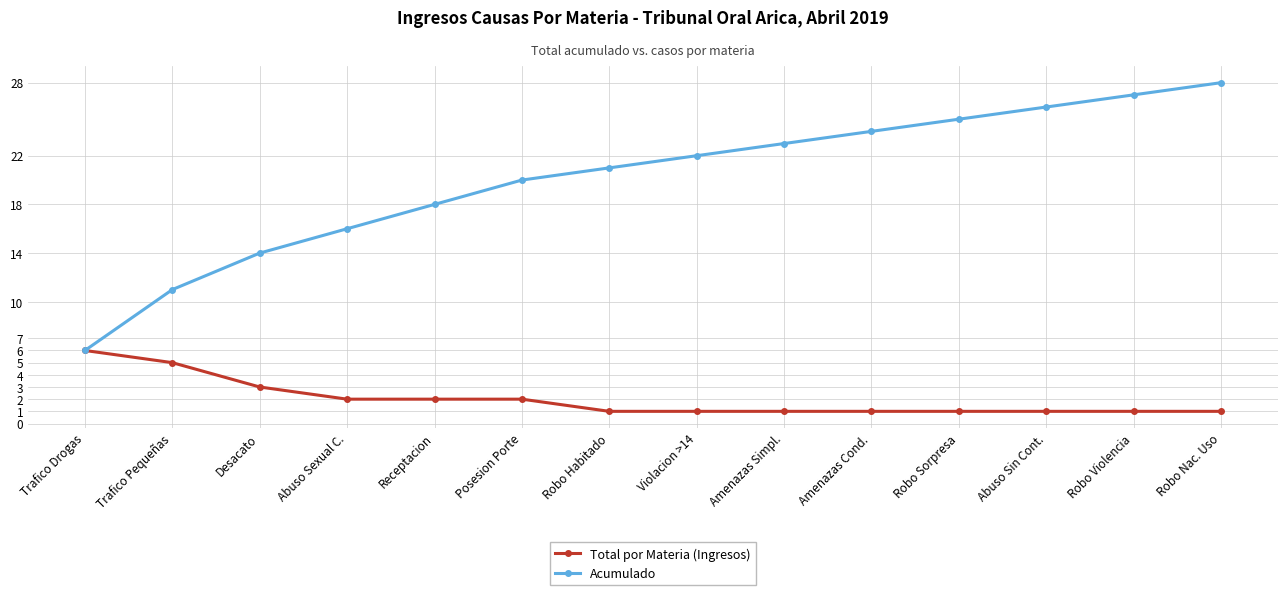

What is the label of the 12th point from the left?

Abuso Sin Cont.